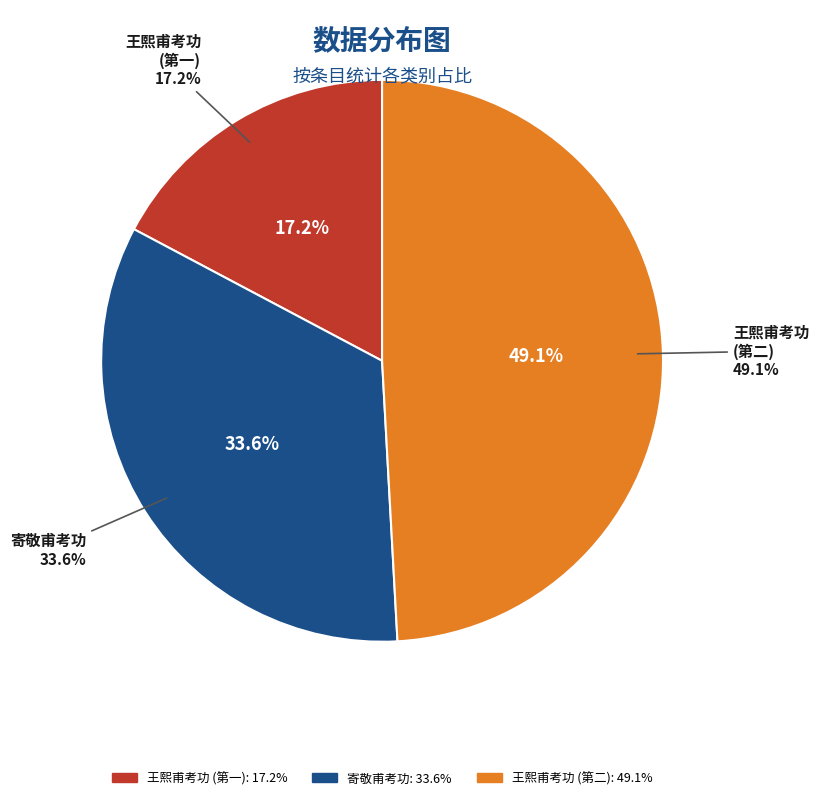

Is it true that 王熙甫考功，自都门索画，为模王司农笔，并题此诗 is 49% of the pie?

True